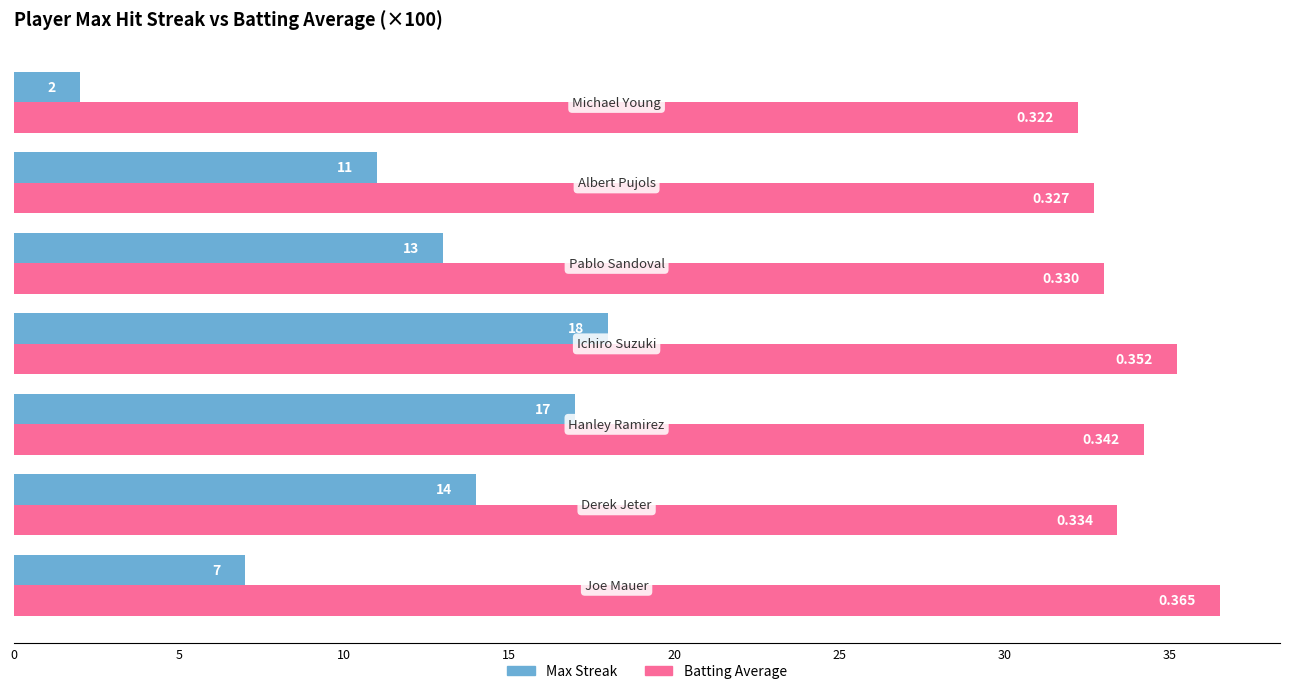

Which series has the largest range (max minus min)?

Max Streak